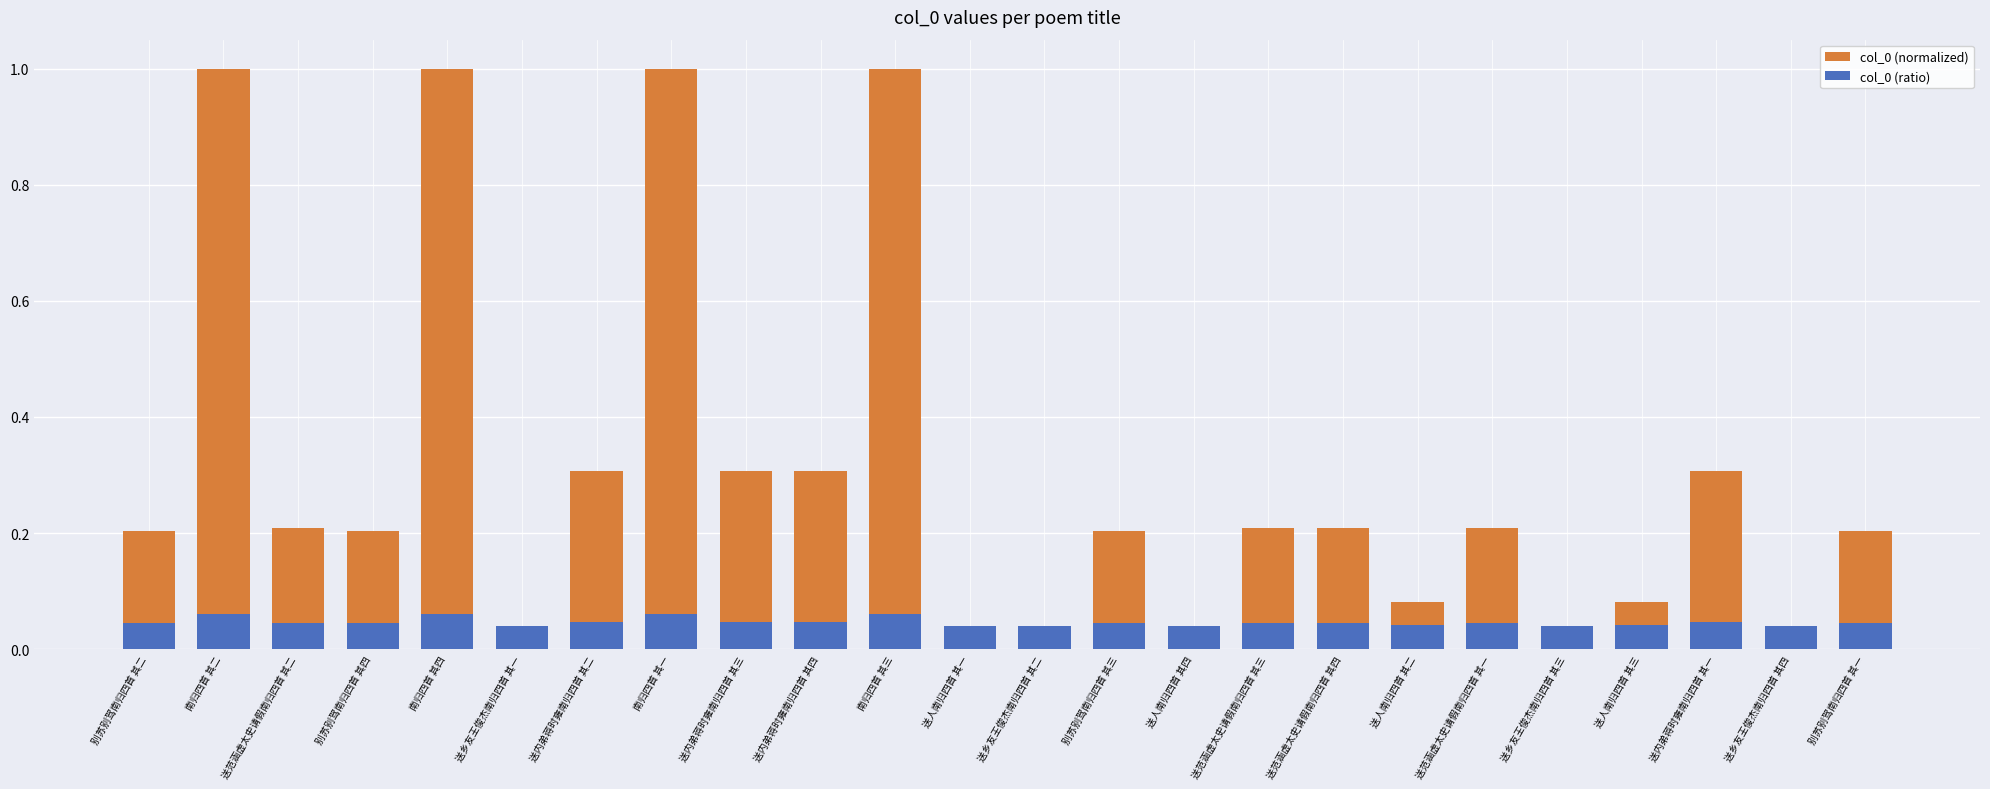

What is the total value across all series at 送内弟蒋时雍南归四首 其一?

0.4